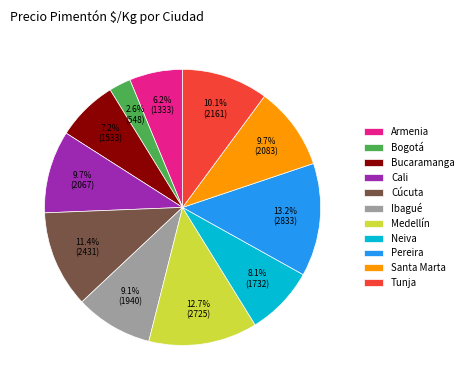

Approximately how many times larger is the value at Tunja compared to Bucaramanga?

1.4